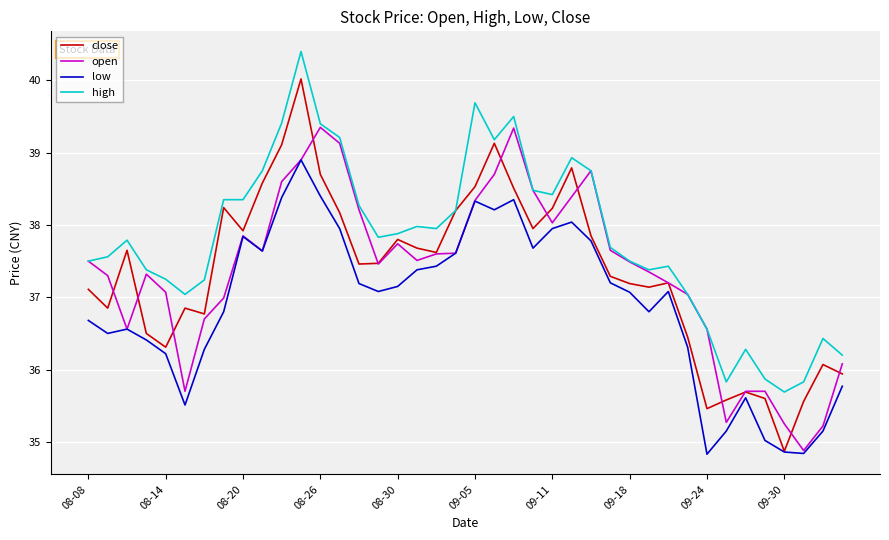

True or false: high and low cross at least once.

False